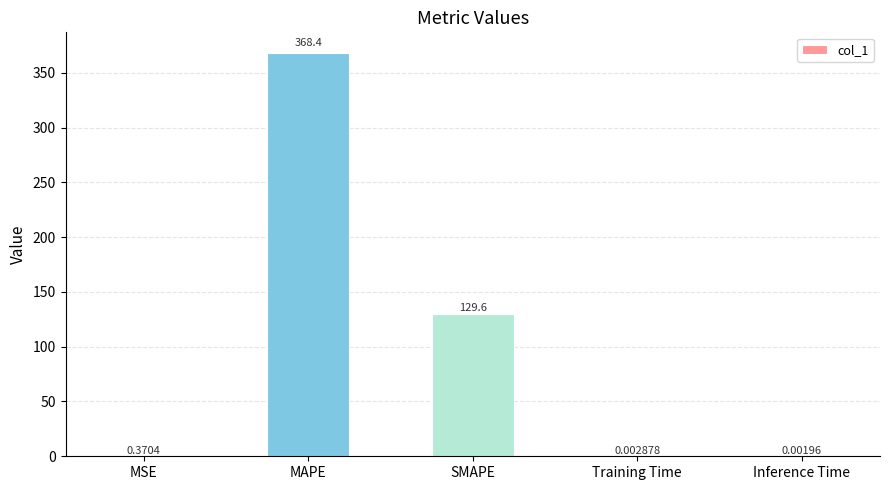

Is it true that the value at SMAPE is 48.2?

False